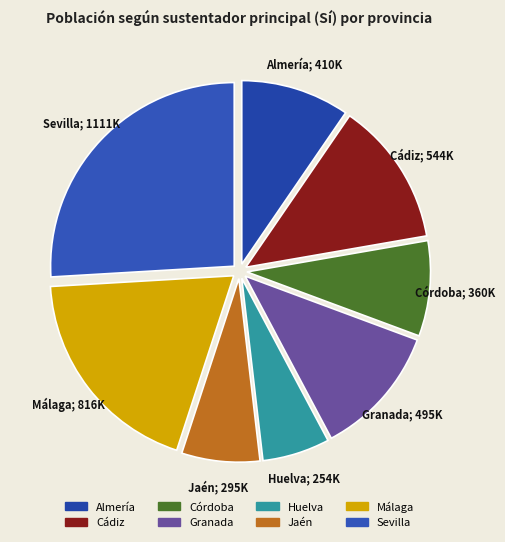

Count the number of slices in the pie.

8